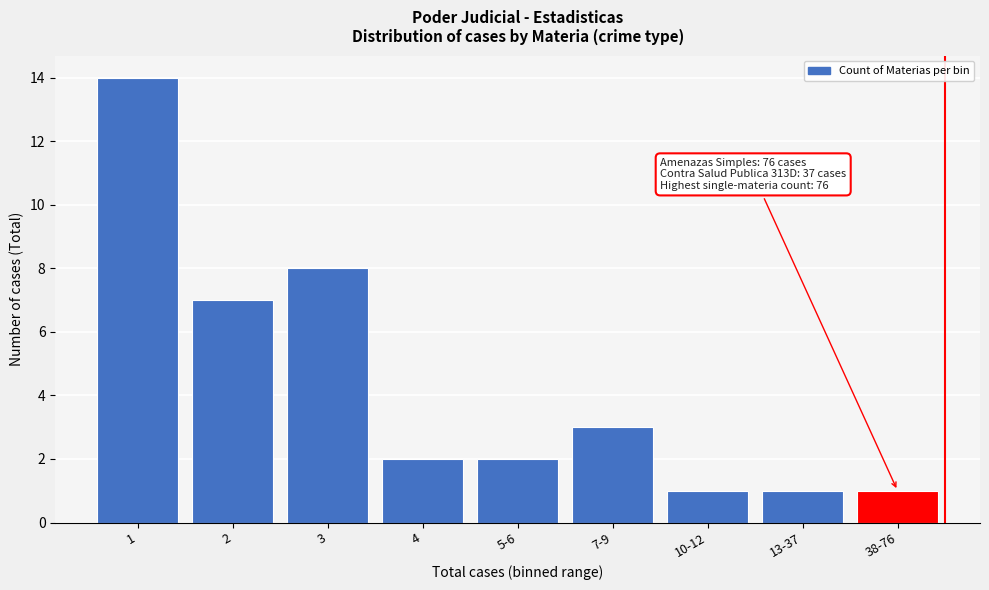

Reading left to right, extract all data points from this chart.

1=14	2=7	3=8	4=2	5-6=2	7-9=3	10-12=1	13-37=1	38-76=1